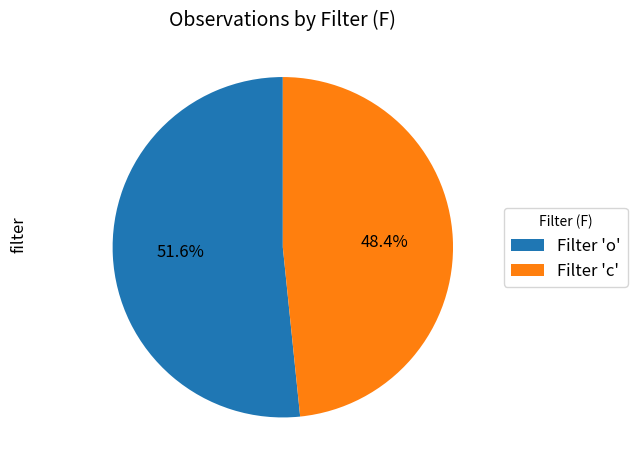

Which slice is the smallest?

Filter 'c'